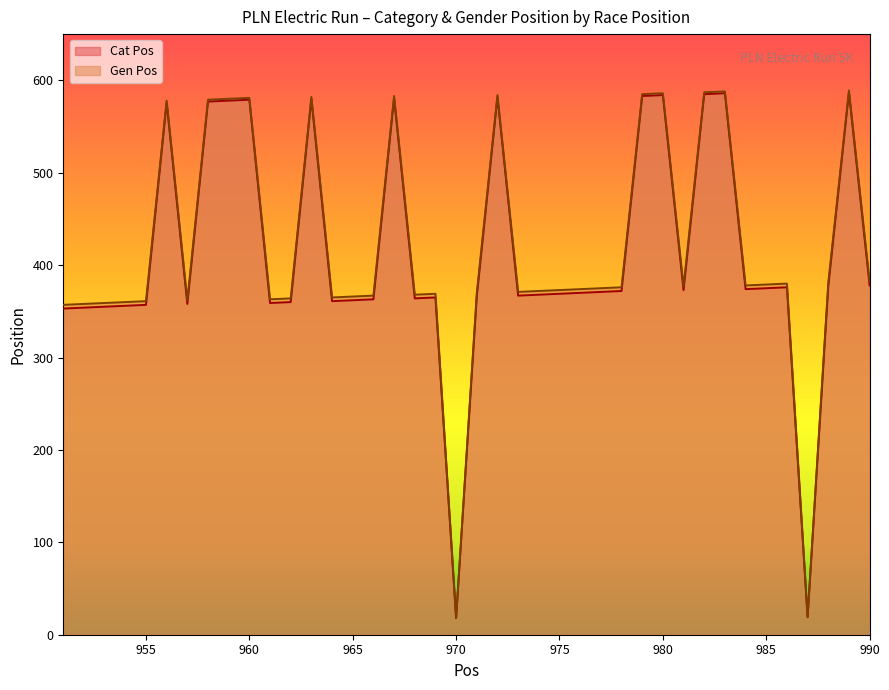

At which category does Gen Pos reach its first local peak?

956